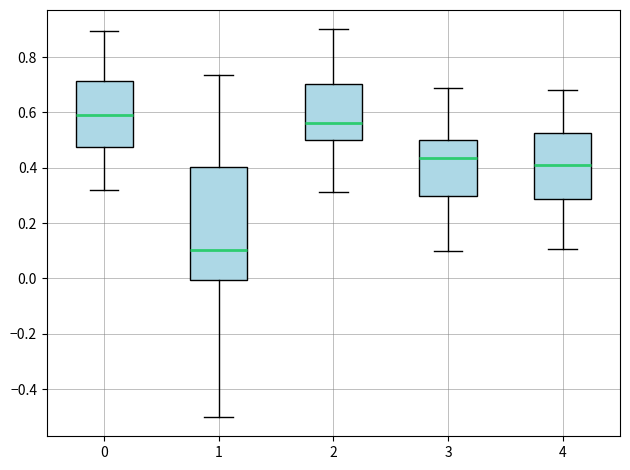

Reading left to right, transcribe this box plot: for each box, give where its median line is, the range the box spans, and where its two whiskers end, as read against the y-axis. The values are not printed on the chart, so give them approximately, as read against the axis.

0: median 0.60, box 0.48 to 0.72, whiskers 0.32 to 0.90
1: median 0.10, box 0.00 to 0.40, whiskers -0.50 to 0.74
2: median 0.56, box 0.50 to 0.70, whiskers 0.32 to 0.90
3: median 0.44, box 0.30 to 0.50, whiskers 0.10 to 0.68
4: median 0.40, box 0.28 to 0.52, whiskers 0.10 to 0.68